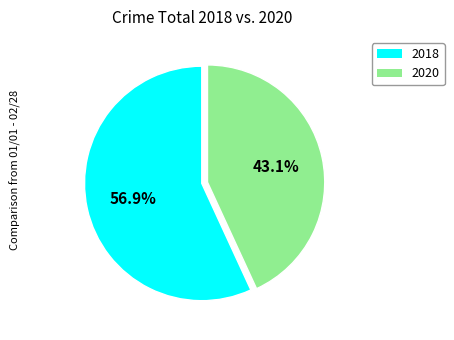

Rank the categories by value from lowest to highest.

2020, 2018